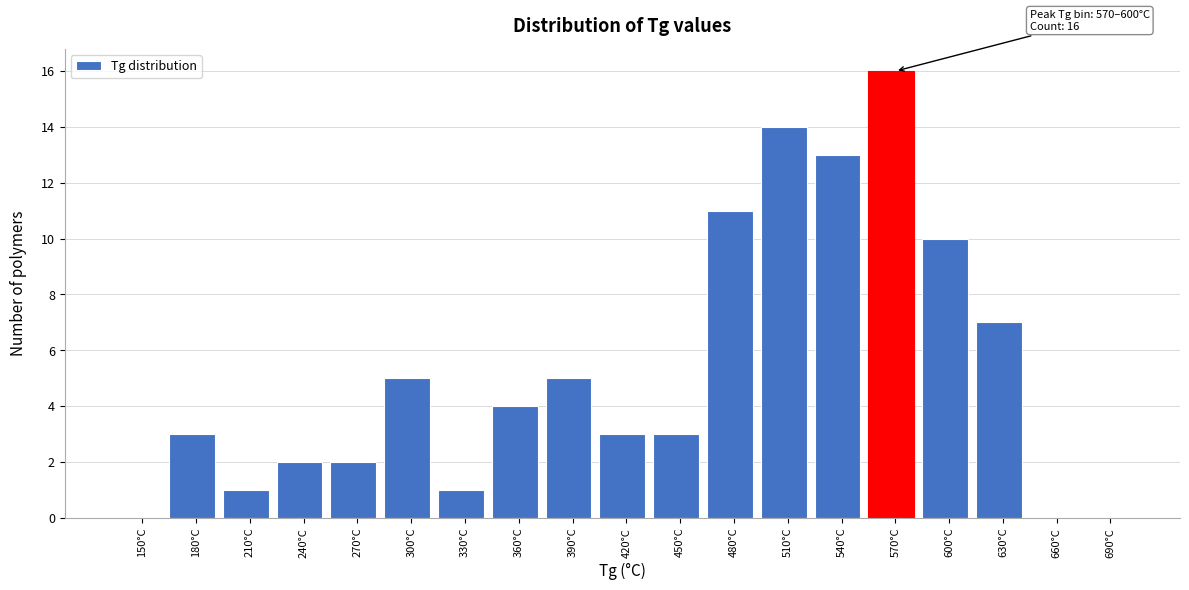

Reading left to right, list all the values displayed in this chart.

150°C=0	180°C=3	210°C=1	240°C=2	270°C=2	300°C=5	330°C=1	360°C=4	390°C=5	420°C=3	450°C=3	480°C=11	510°C=14	540°C=13	570°C=16	600°C=10	630°C=7	660°C=0	690°C=0